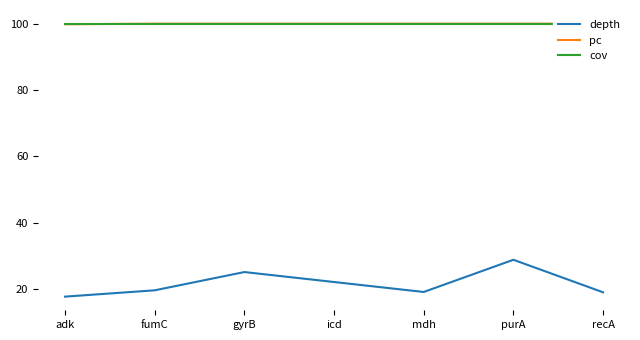

What is the difference between the second highest and second lowest values in the depth series?

6.1